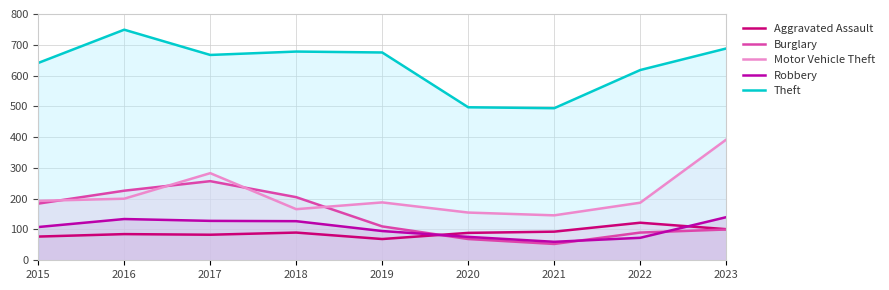

What is the average value of the Motor Vehicle Theft series?

212